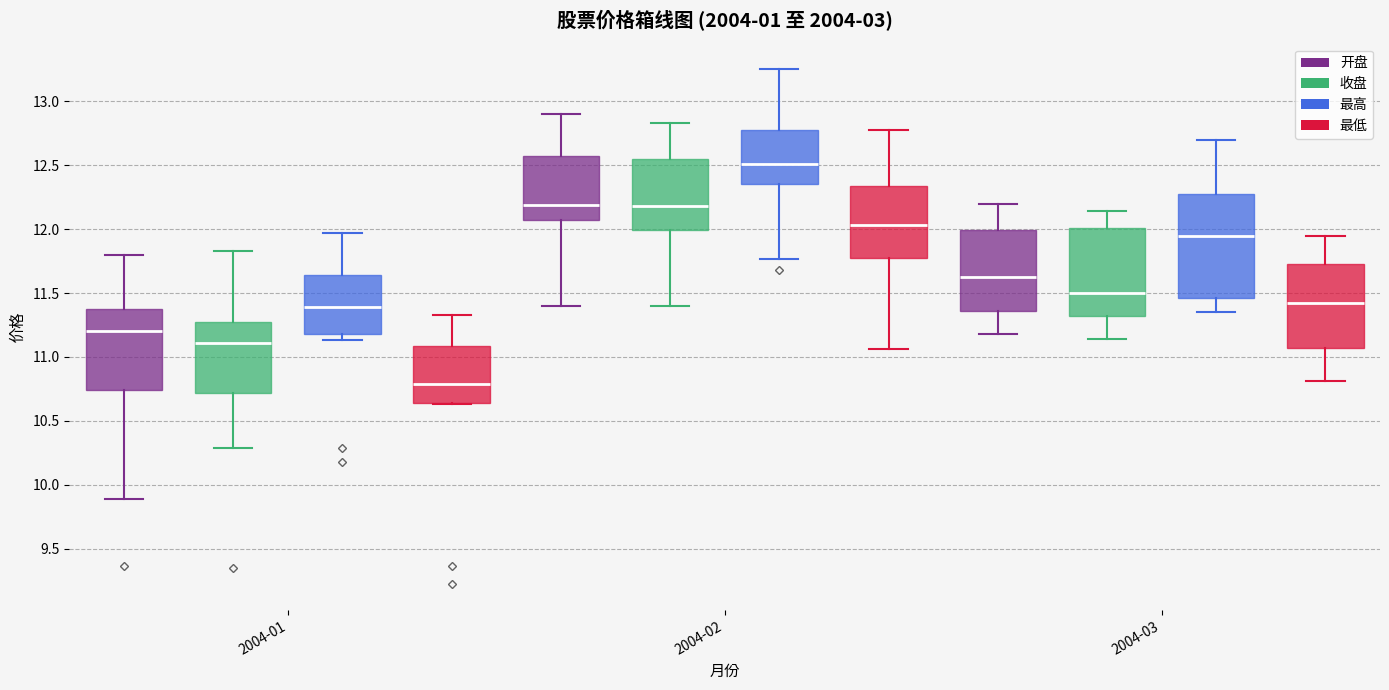

Which box has the highest median line?

2004-02 (最高)